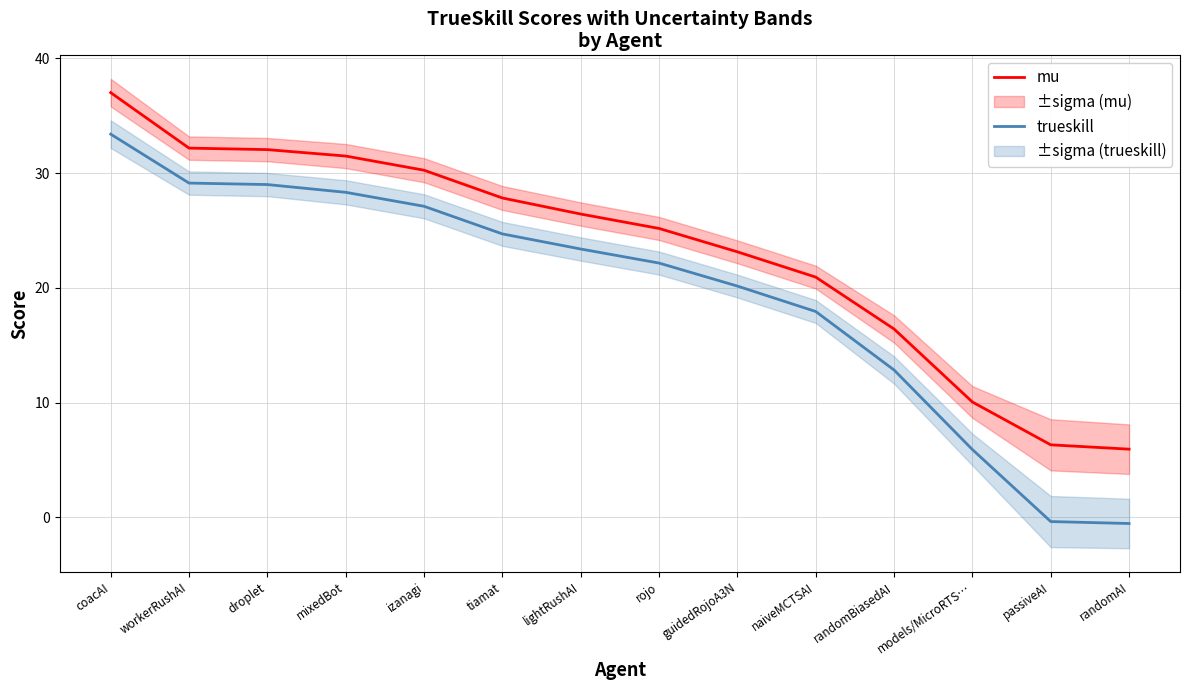

How many values in the trueskill series exceed 23?

7